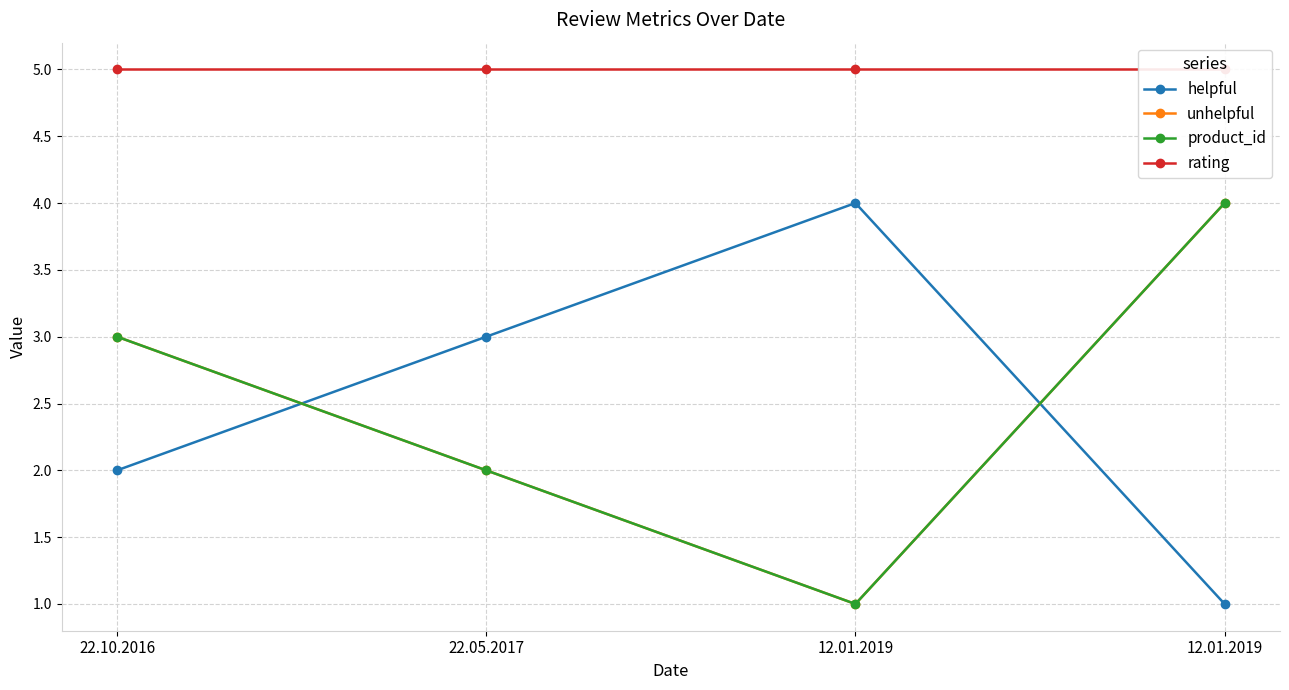

What is the difference between the helpful values at 12.01.2019 and 22.05.2017?

1